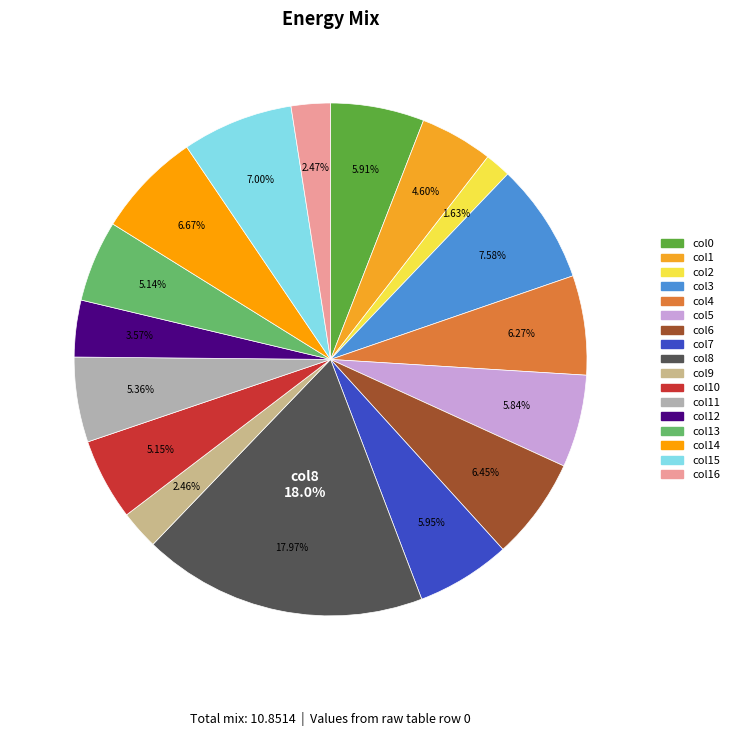

Which category has the biggest portion of the pie?

col8